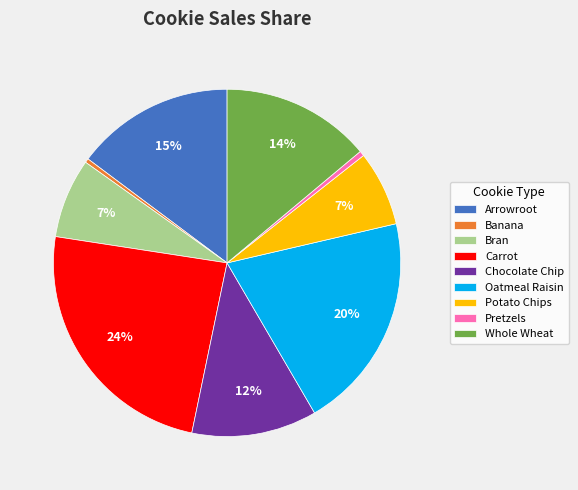

To the nearest percent, what percentage of the pie is Carrot?

24%